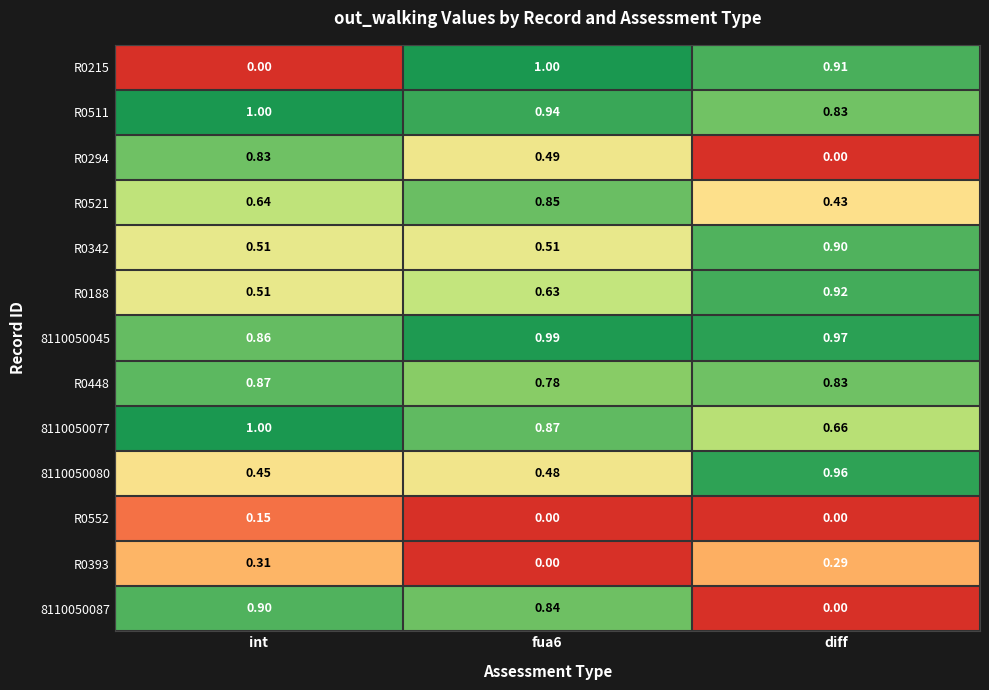

At which category is the sum across all series the highest?

fua6